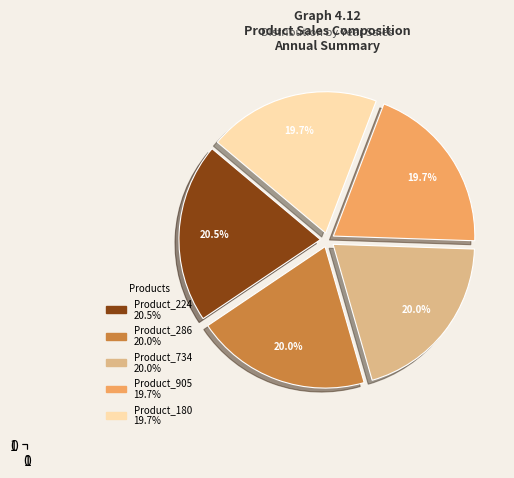

Which category has the biggest portion of the pie?

Product_224